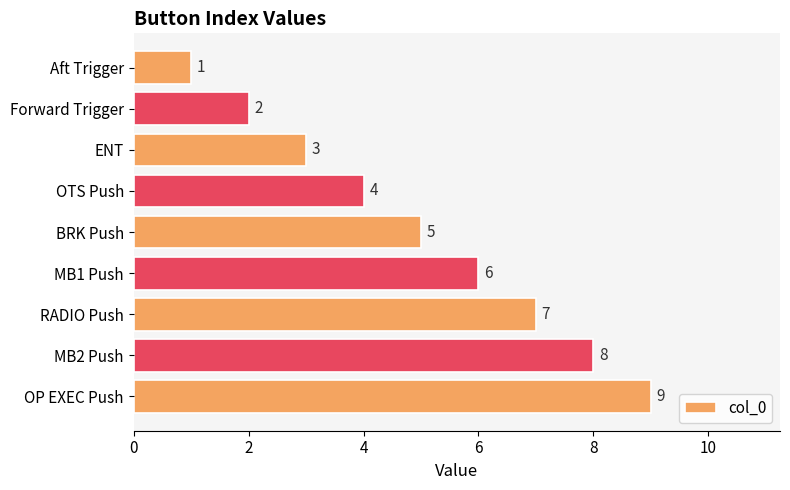

Rank the categories by value from lowest to highest.

Aft Trigger, Forward Trigger, ENT, OTS Push, BRK Push, MB1 Push, RADIO Push, MB2 Push, OP EXEC Push